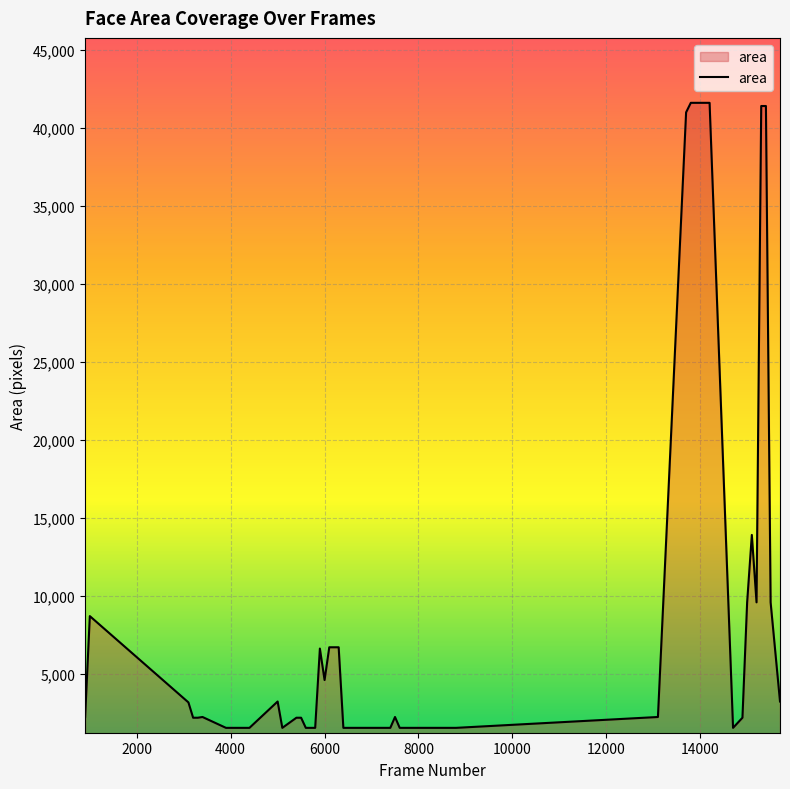

Reading left to right, transcribe all the data shown in this chart.

2256	8722	3192	2209	2209	2256	1560	1560	1560	3249	1560	1560	2209	2209	1560	1560	1560	6642	4624	6724	6724	6724	1560	1560	2256	1560	1560	2256	41006	41616	41616	1560	2209	9604	13924	9604	41412	41412	9604	3249